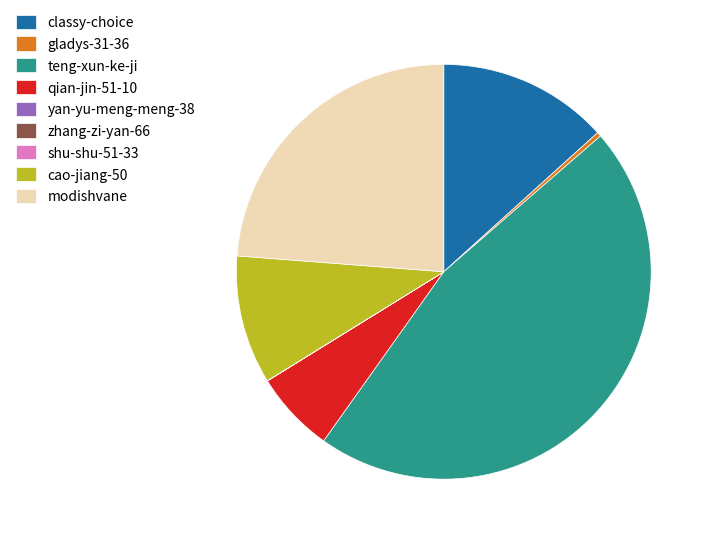

Which has a higher value, teng-xun-ke-ji or qian-jin-51-10?

teng-xun-ke-ji